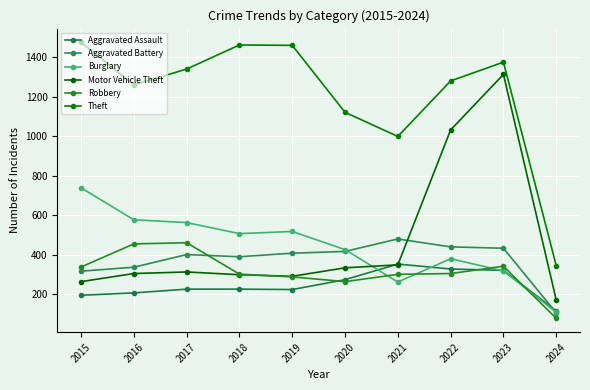

What is the approximate value of Aggravated Battery at 2018, to the nearest 5?

390